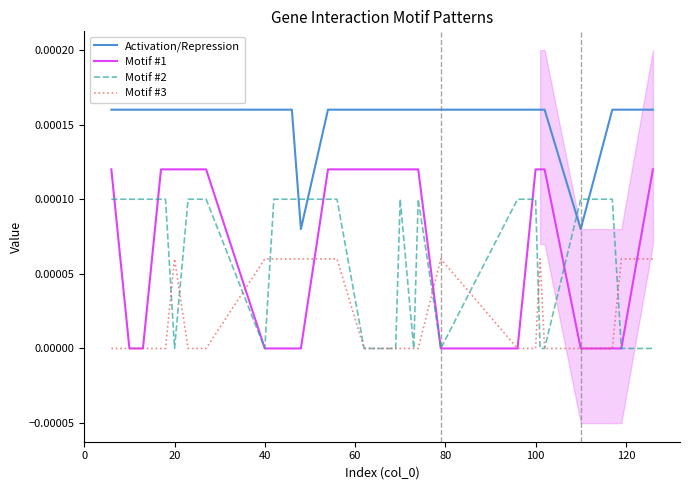

In Activation/Repression, how many points are lower than both neighbors (excluding endpoints)?

2